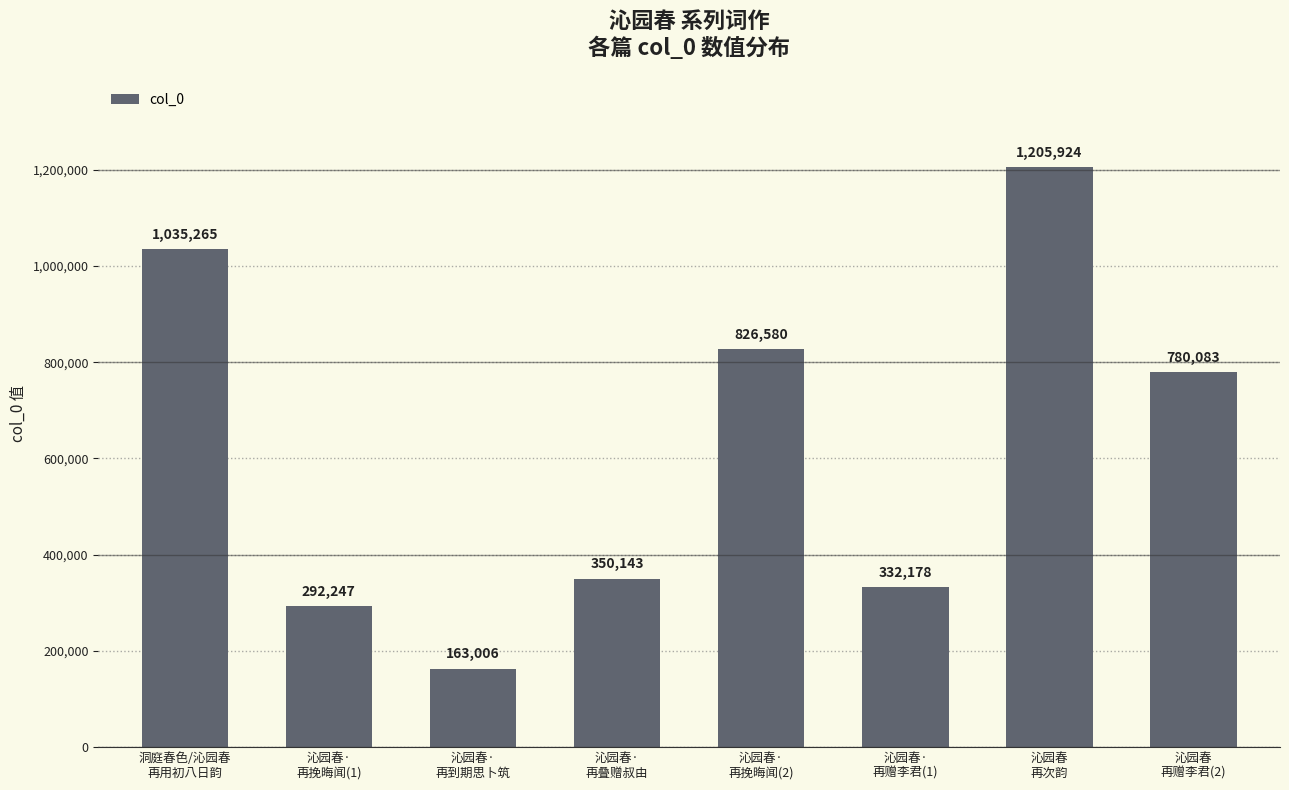

Rank the categories by value from highest to lowest.

沁园春
再次韵, 洞庭春色/沁园春
再用初八日韵, 沁园春·
再挽晦闻(2), 沁园春
再赠李君(2), 沁园春·
再叠赠叔由, 沁园春·
再赠李君(1), 沁园春·
再挽晦闻(1), 沁园春·
再到期思卜筑